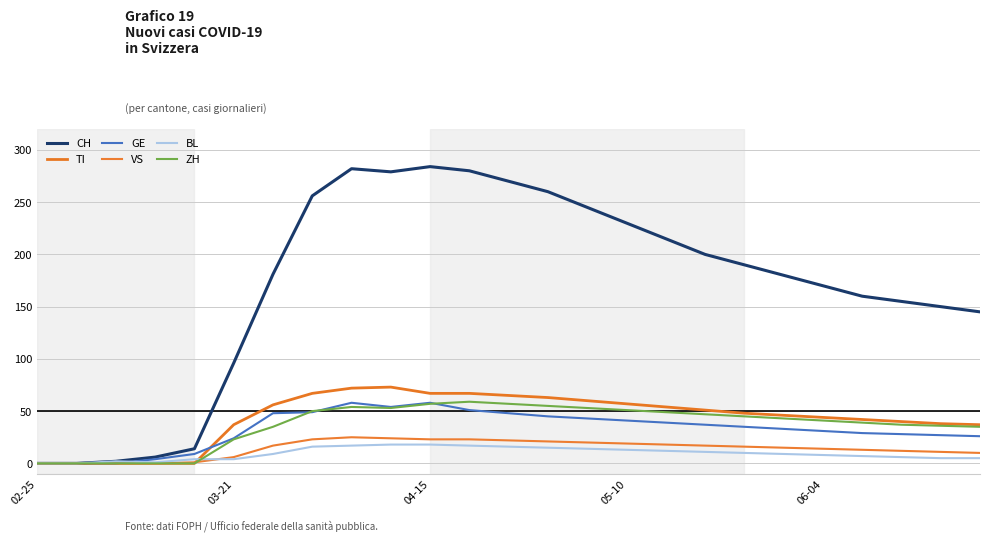

Is this an area chart (filled region under the line)?

No